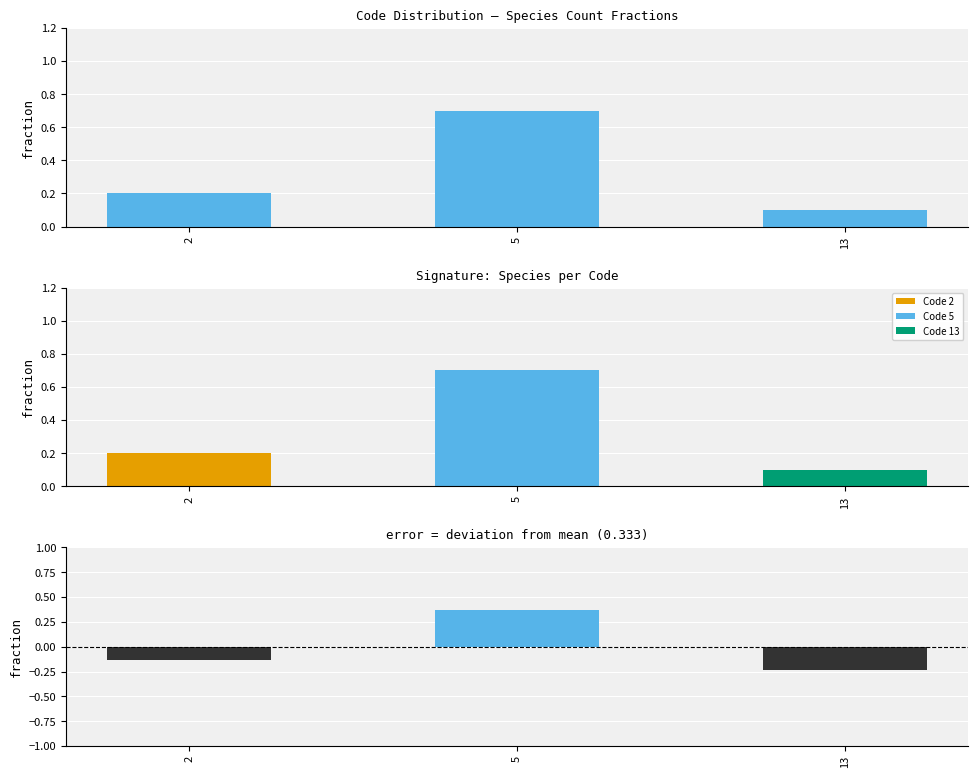

Rank the series at 2 from highest to lowest value.

CDS, CDS deviation